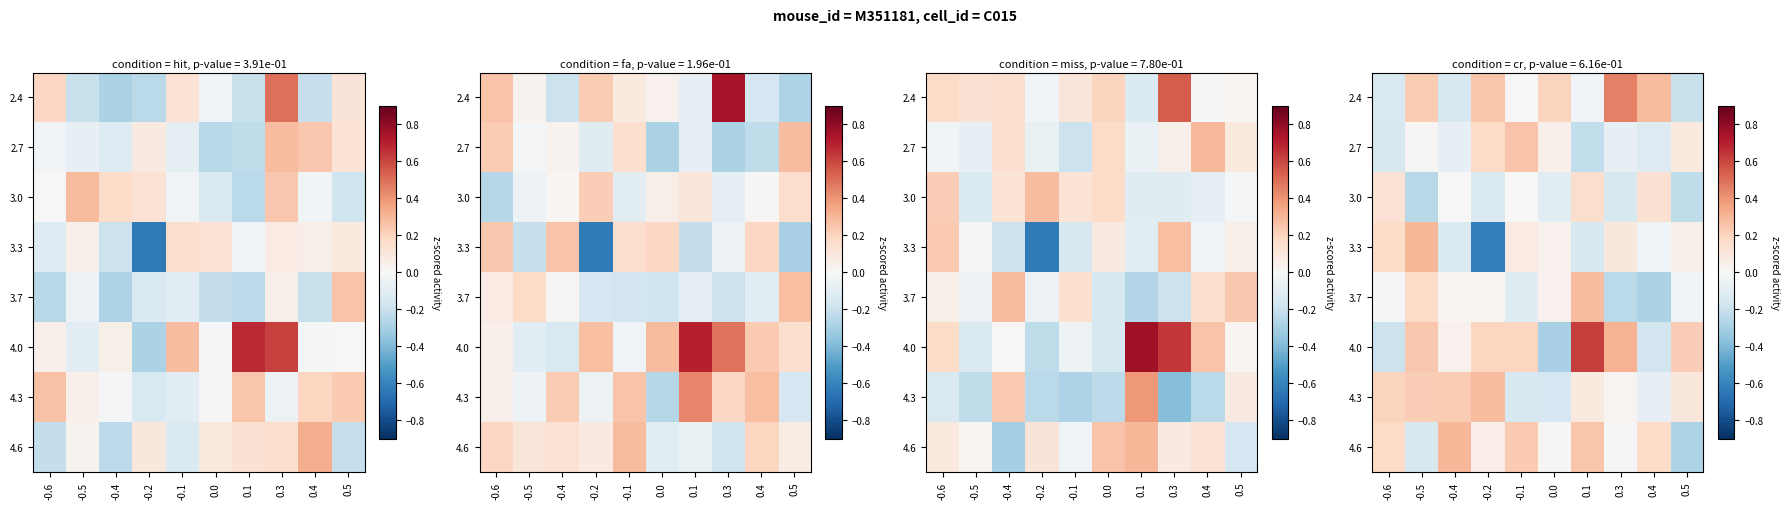

At how many categories does at least one series exceed 0?

10